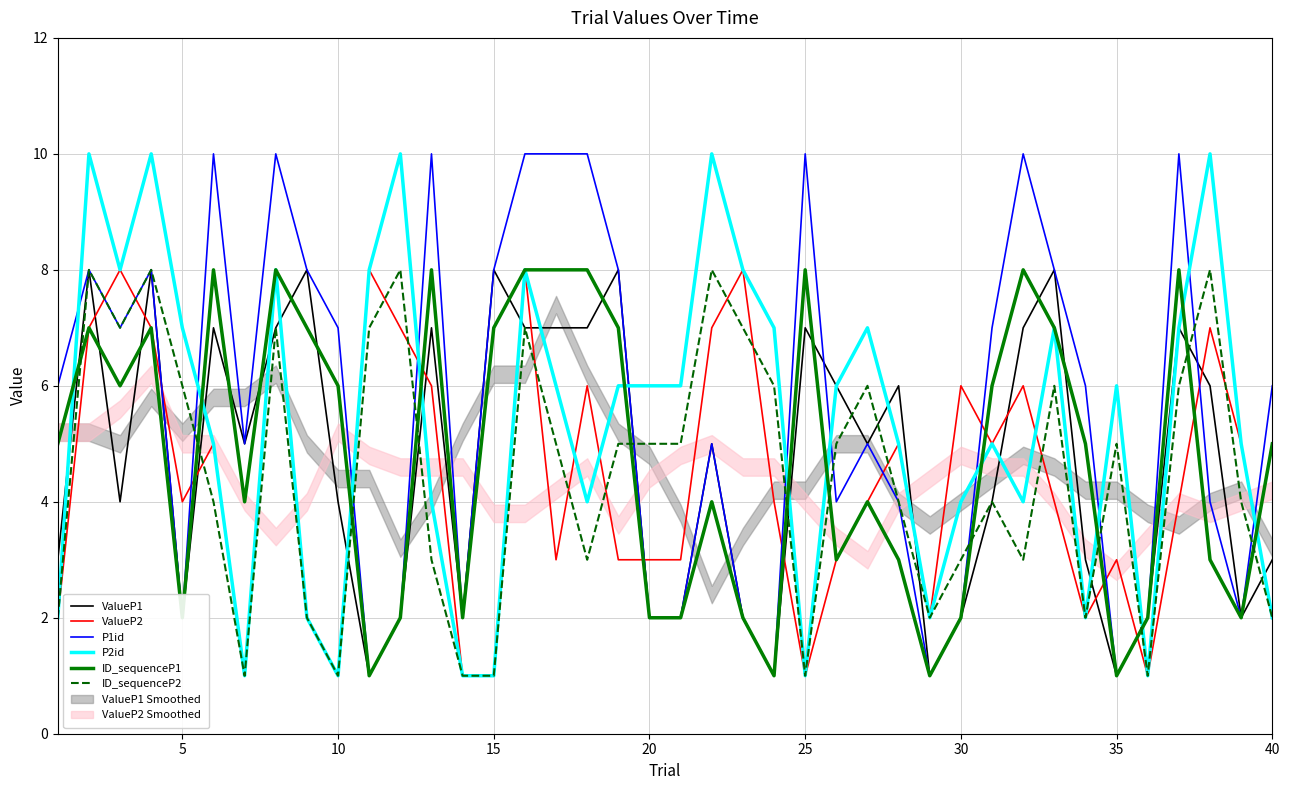

How many data points in P2id are less than 6?

19